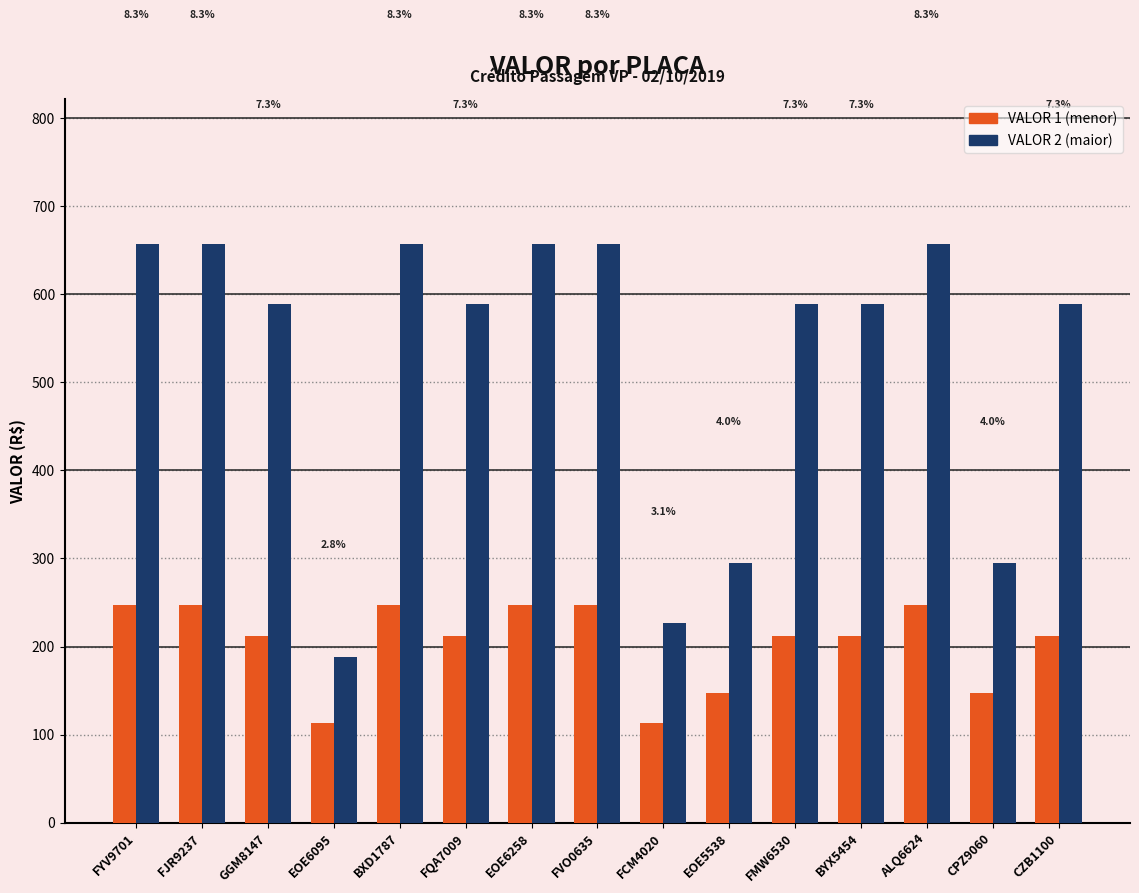

Does the chart contain stacked bars?

No